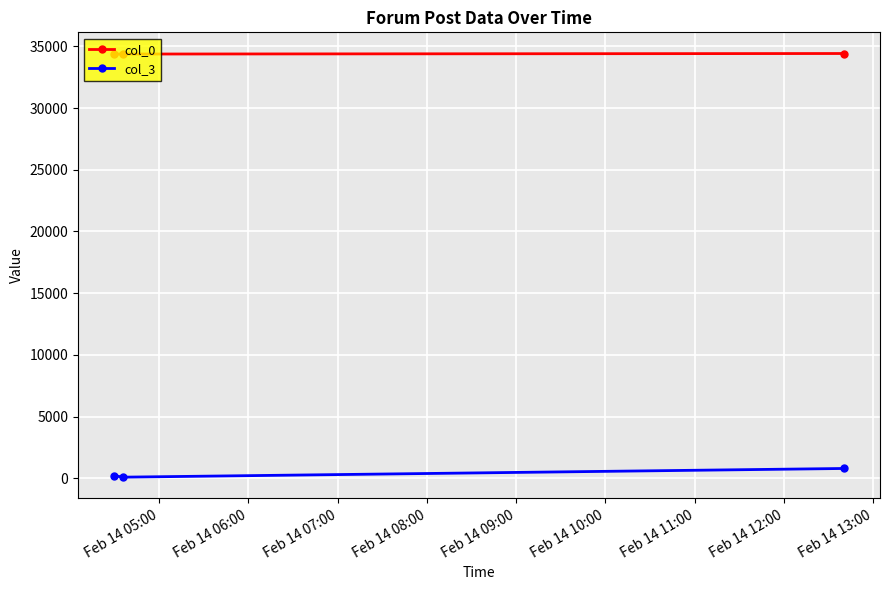

How many col_3 values are between 86 and 790?

3